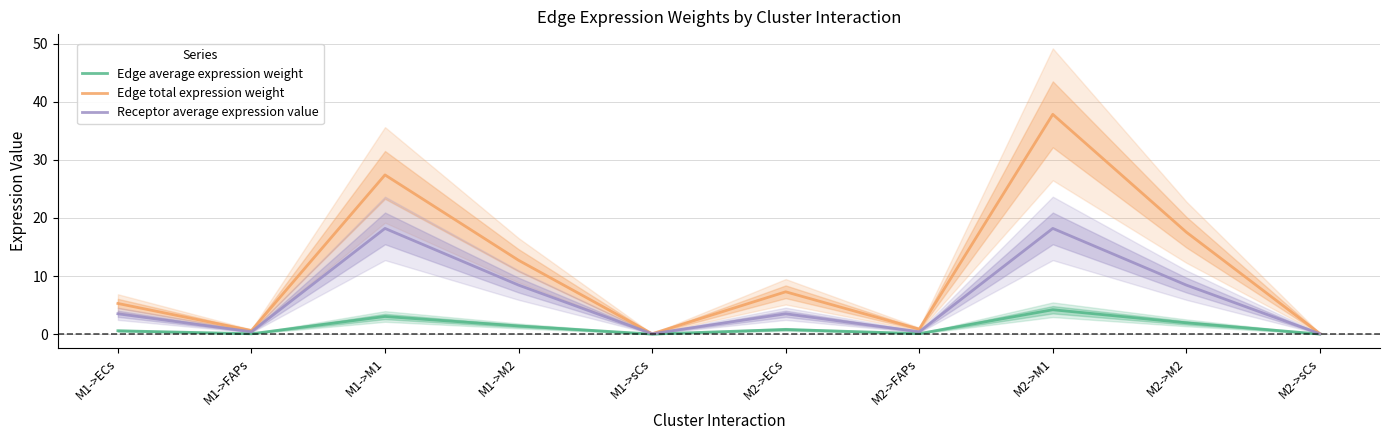

How many series are shown in this chart?

3